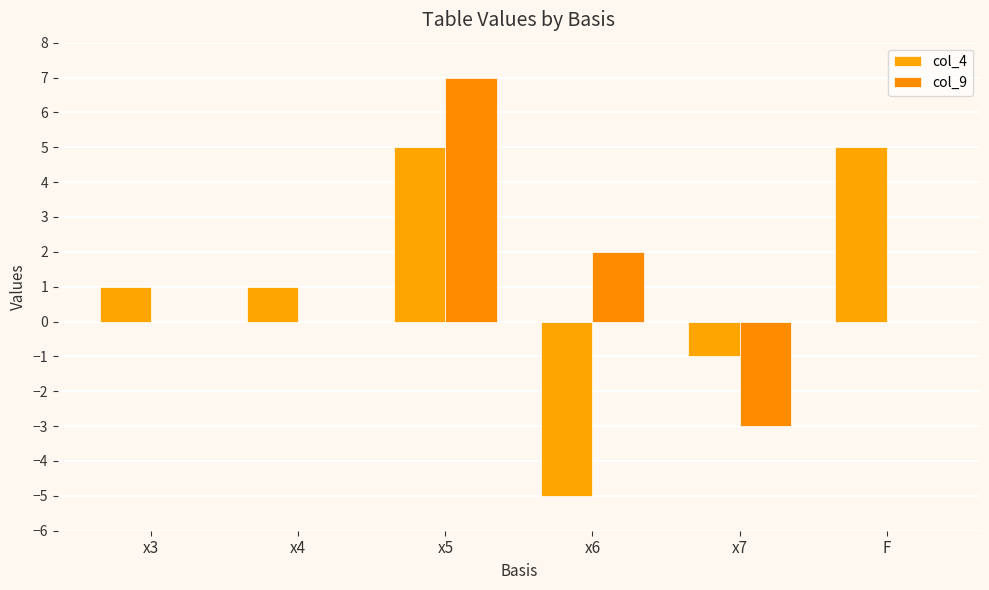

What value does the col_9 series have at x7?

-3